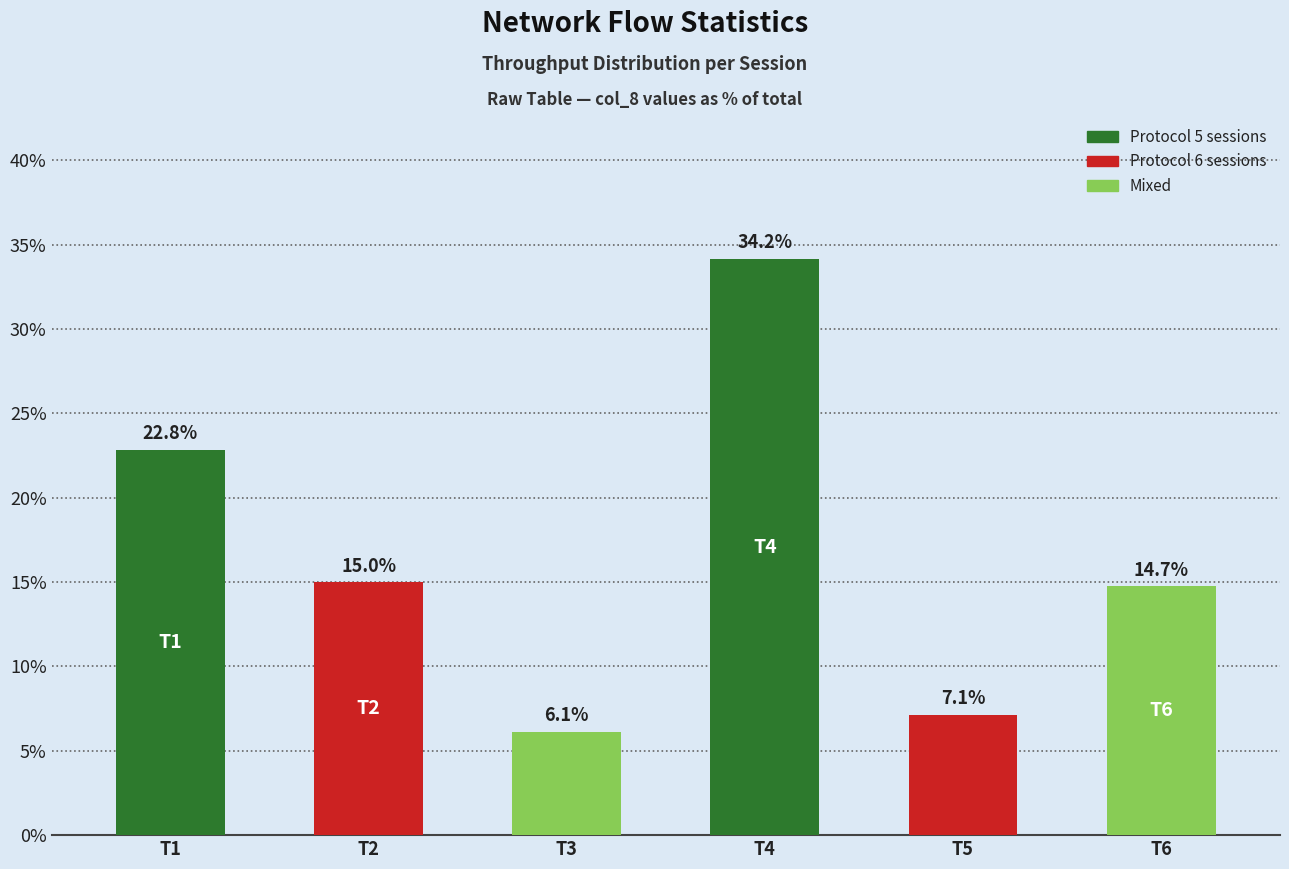

Where is the data nearest to the value 20?

T1